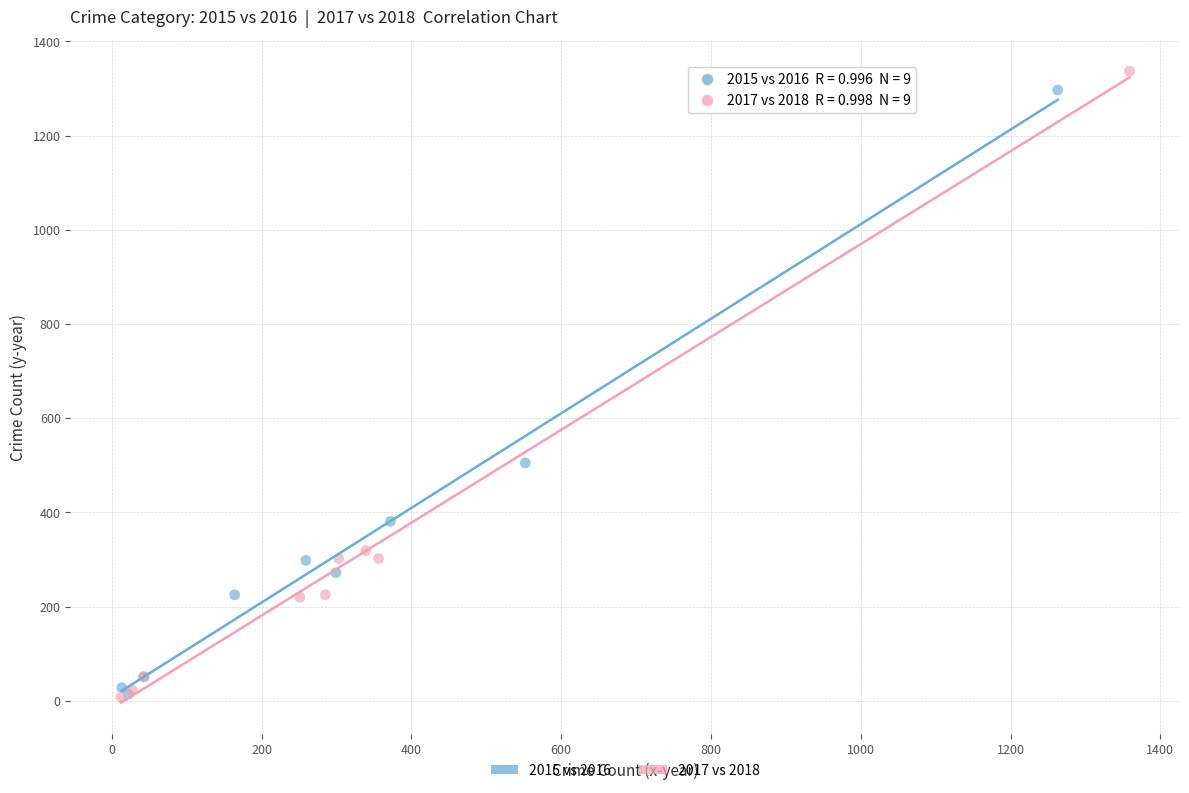

Which series has the largest Y range (max minus min)?

2017 vs 2018